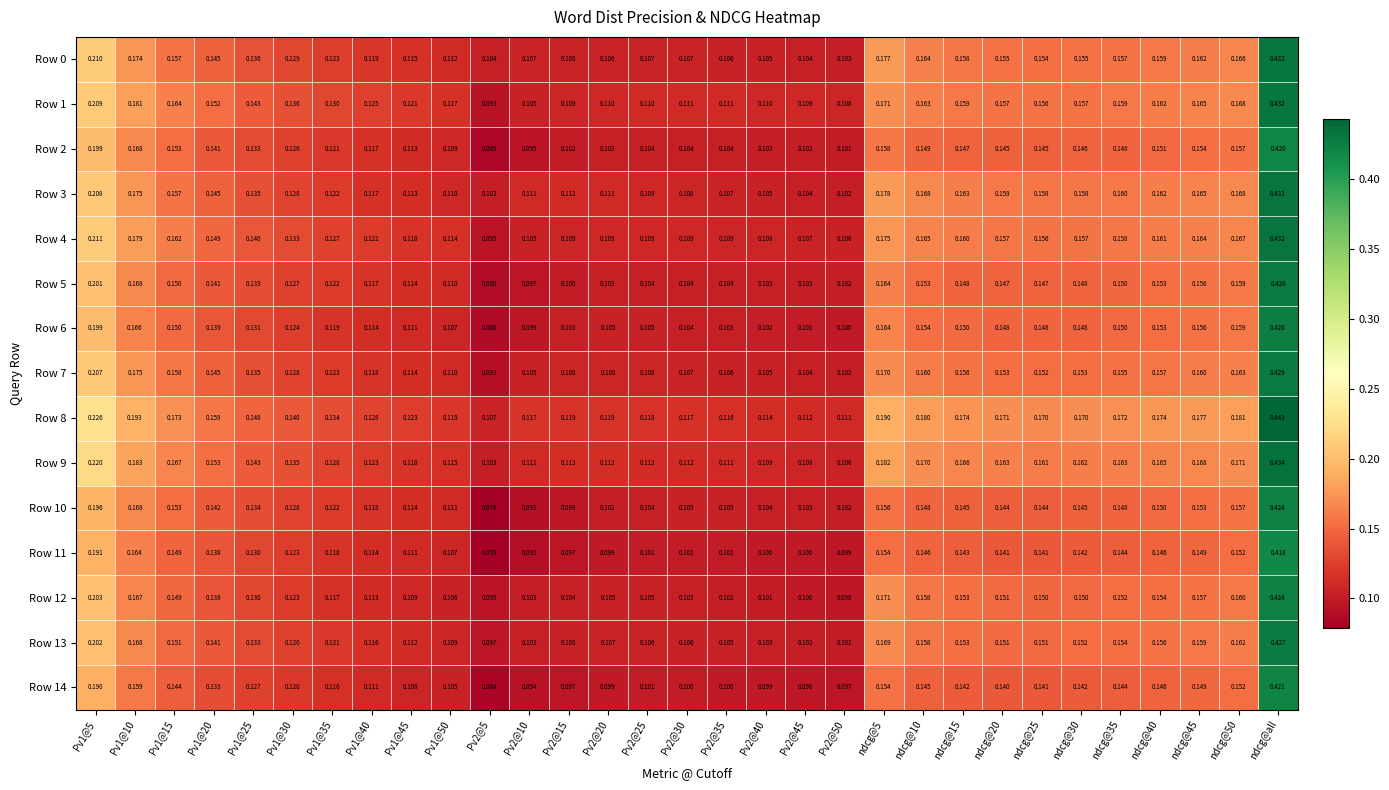

Which category has the highest value in the Row 12 series?

ndcg@all